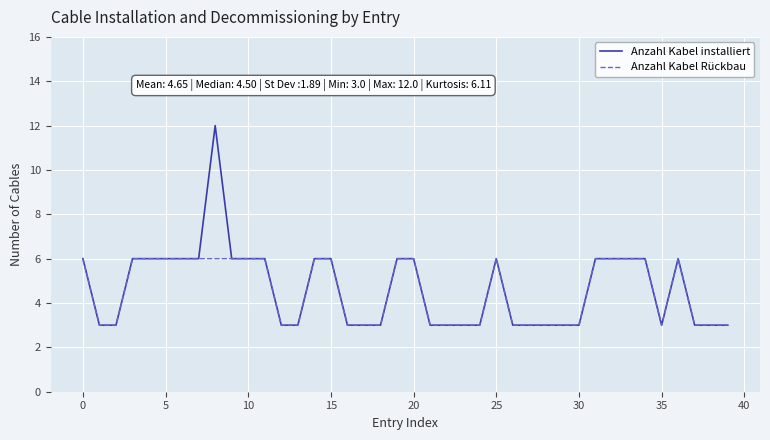

What is the maximum value shown in the chart?

12